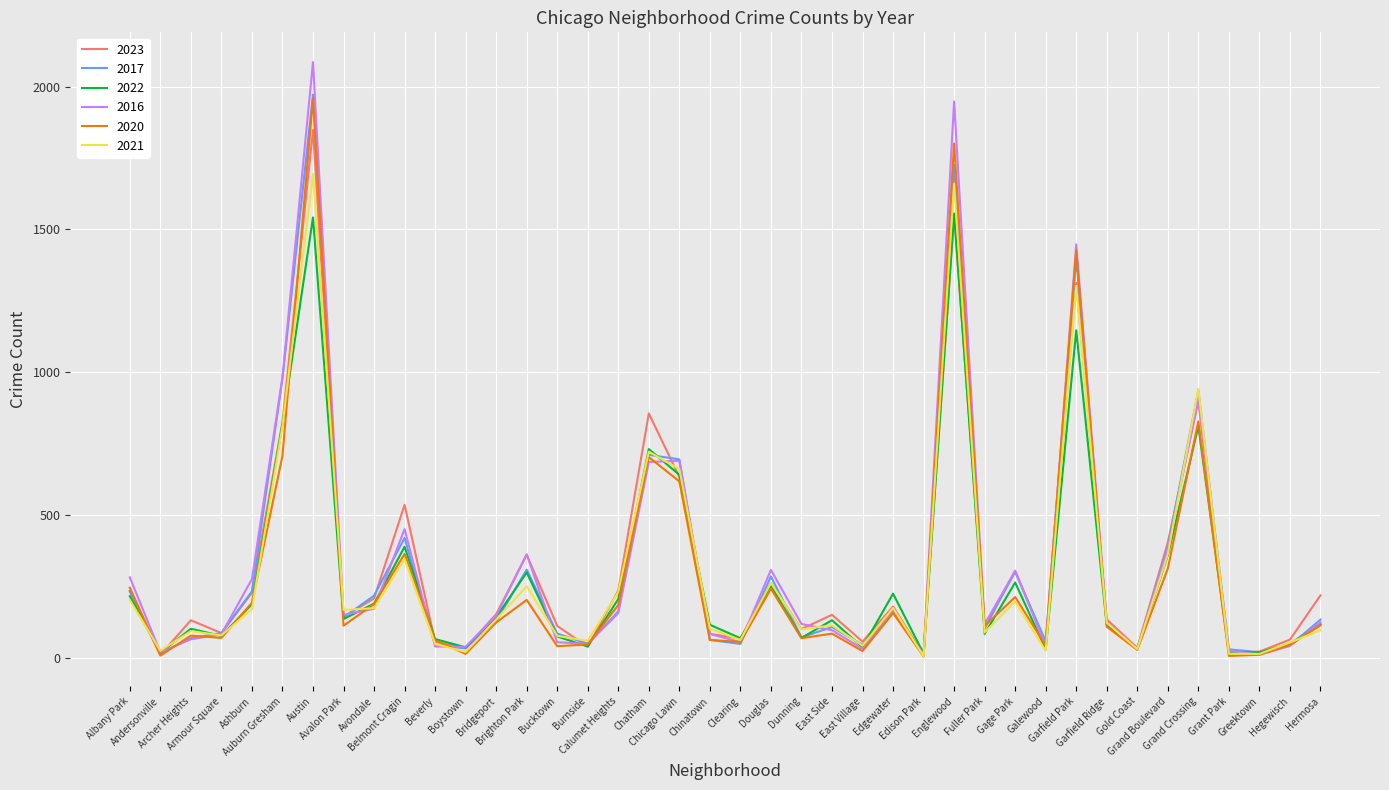

Which series has the largest range (max minus min)?

2016